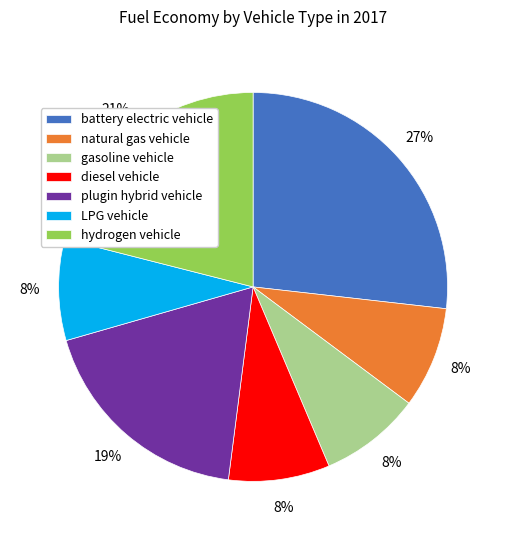

Is hydrogen vehicle the majority of the pie?

No